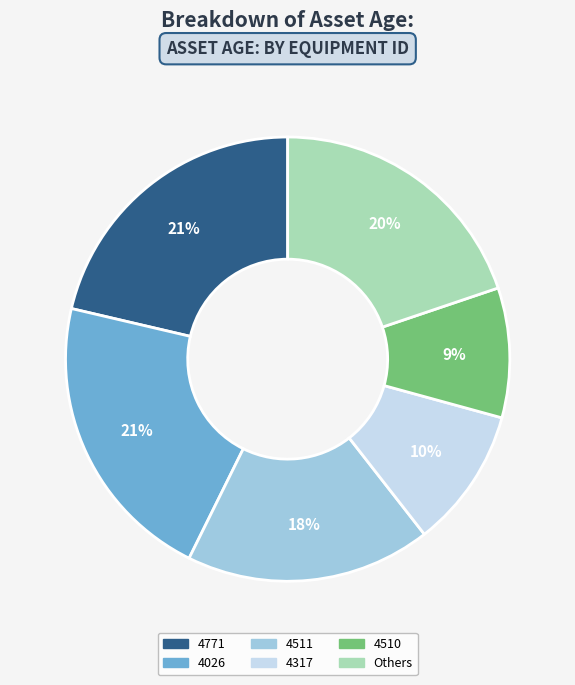

Is there any slice that represents more than half of the pie?

No